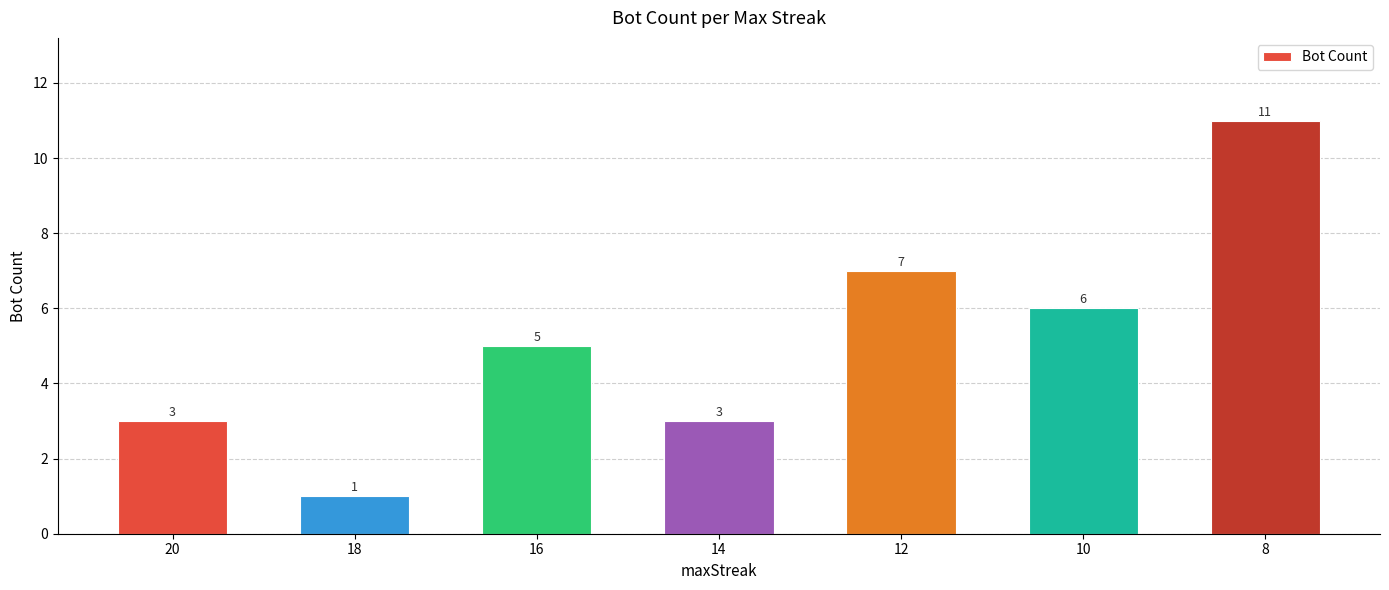

What is the change in value from 18 to 10?

+5